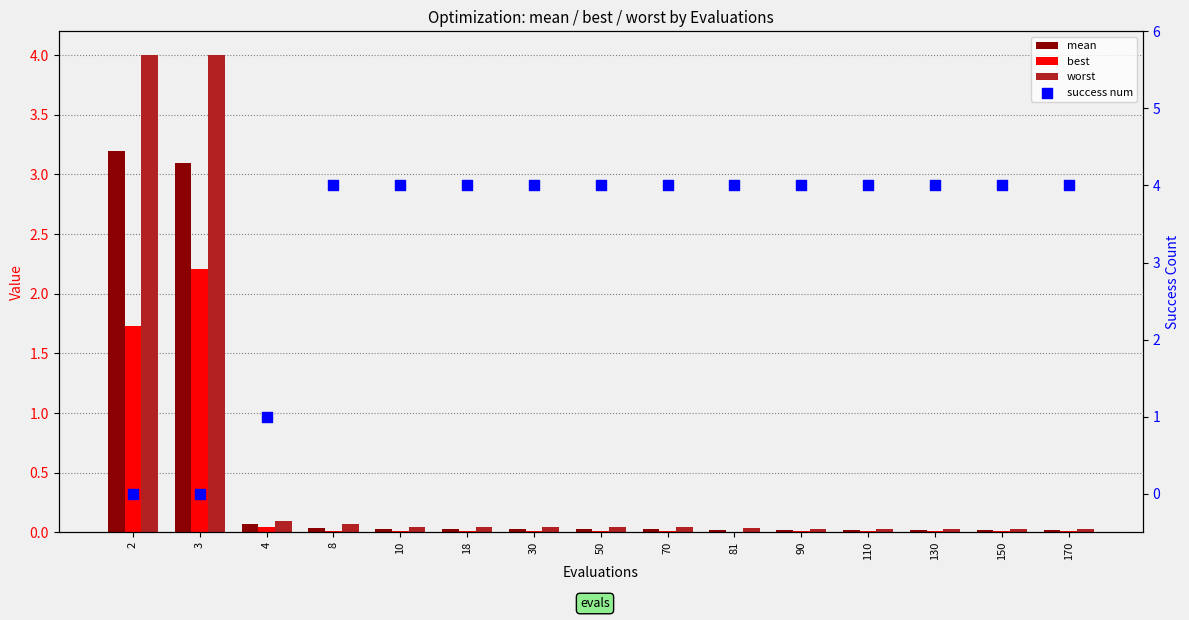

What are all the series names shown in the legend?

mean, best, worst, success num